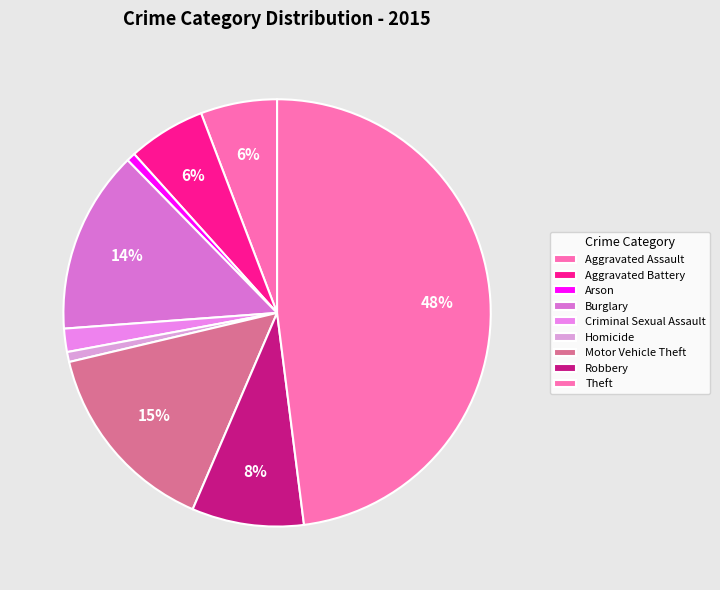

To the nearest percent, what percentage of the pie is Criminal Sexual Assault?

2%